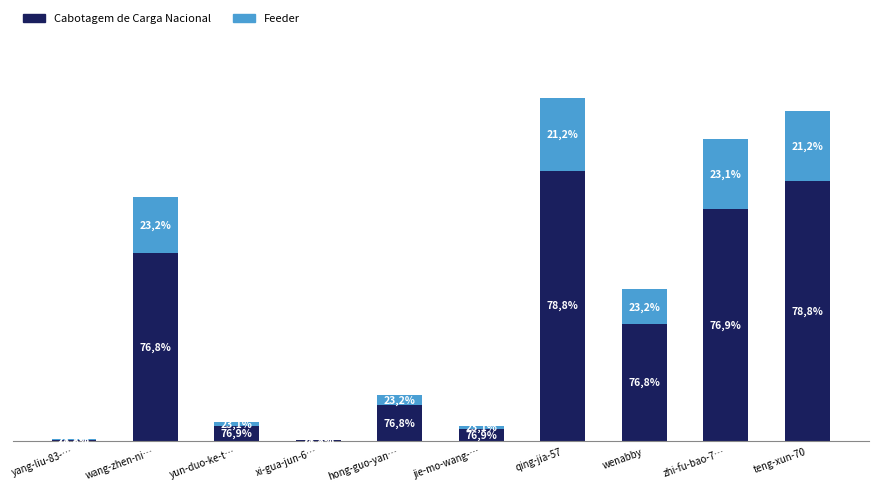

Does the chart contain stacked bars?

Yes